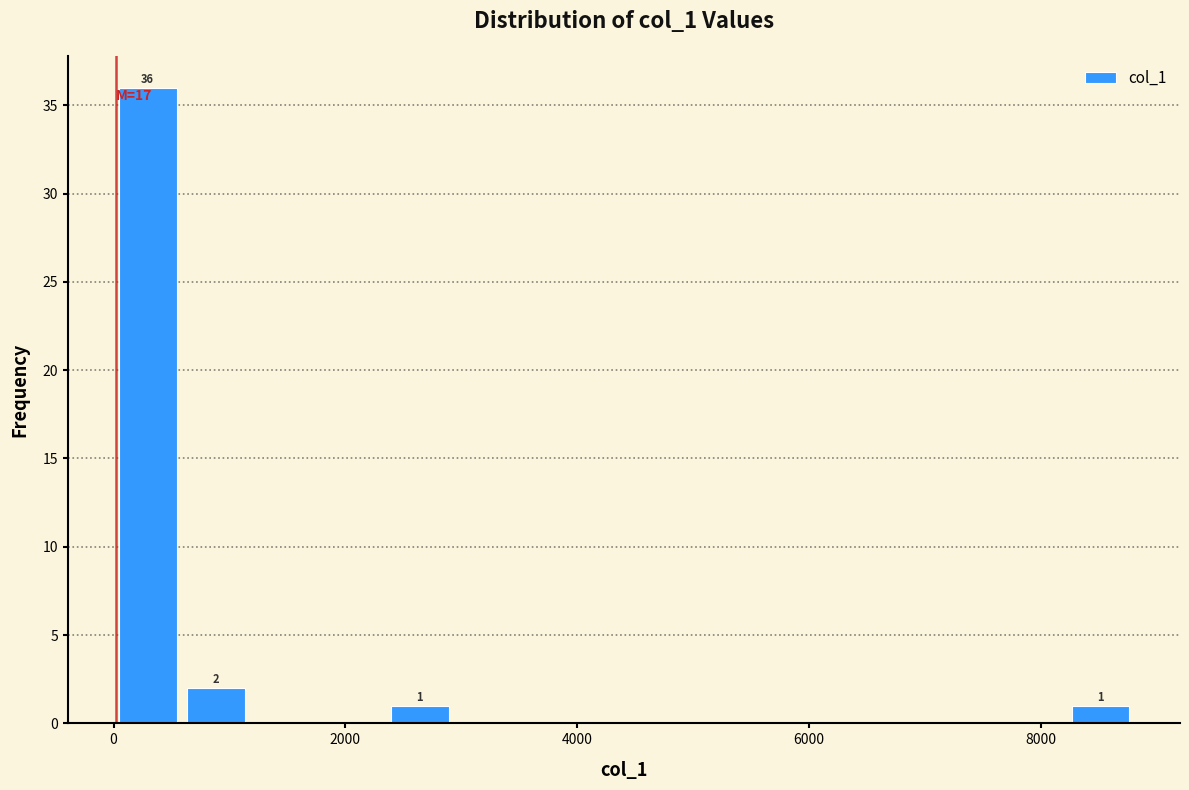

Around what value on the x-axis is the tallest bar? Give the approximate position of its centre, as read against the axis.

200